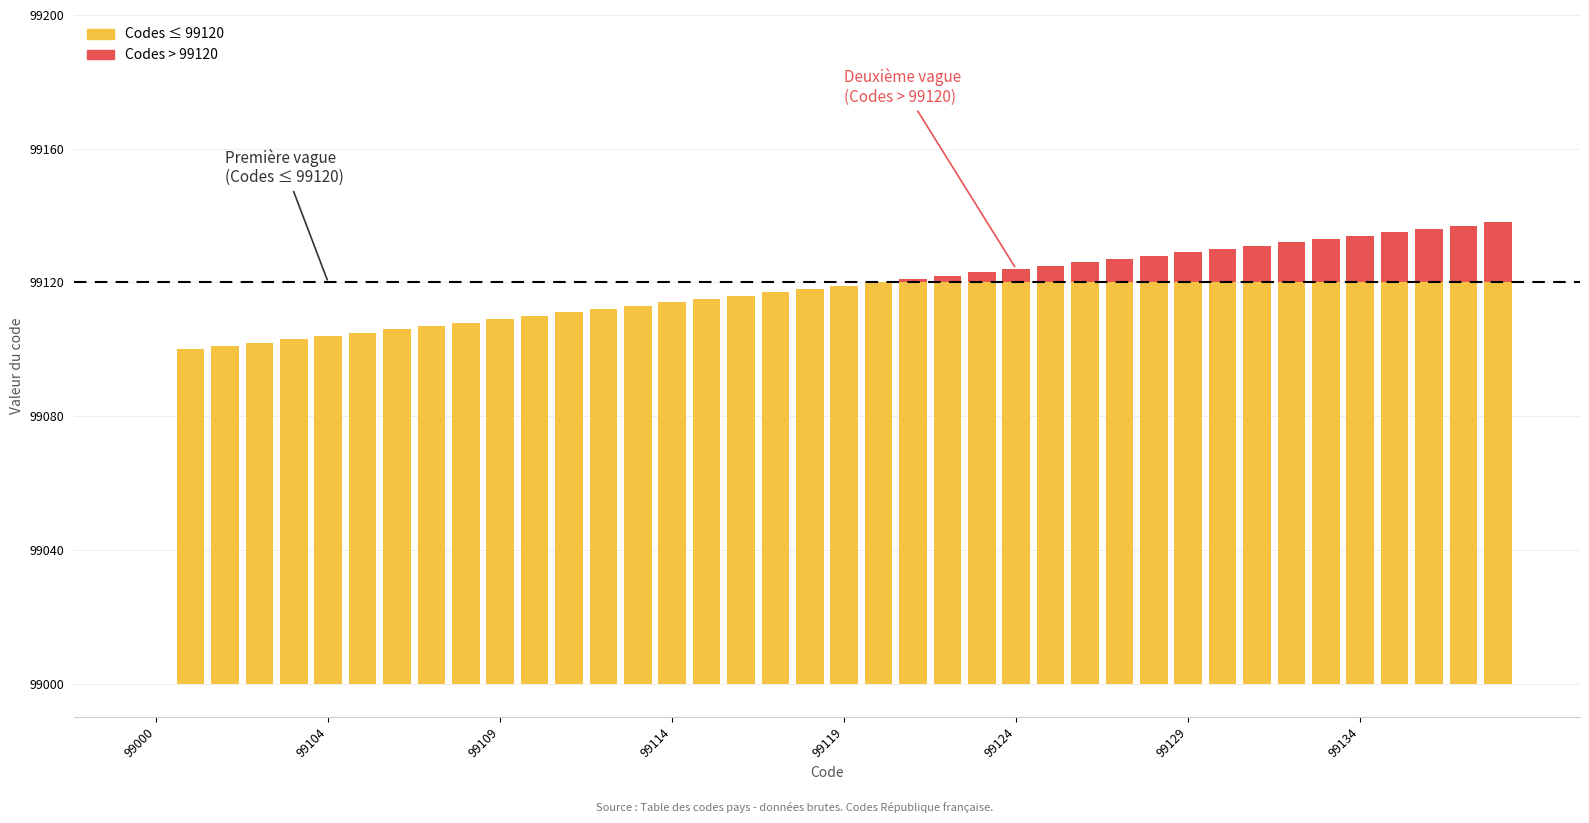

Count the number of categories in the chart.

40